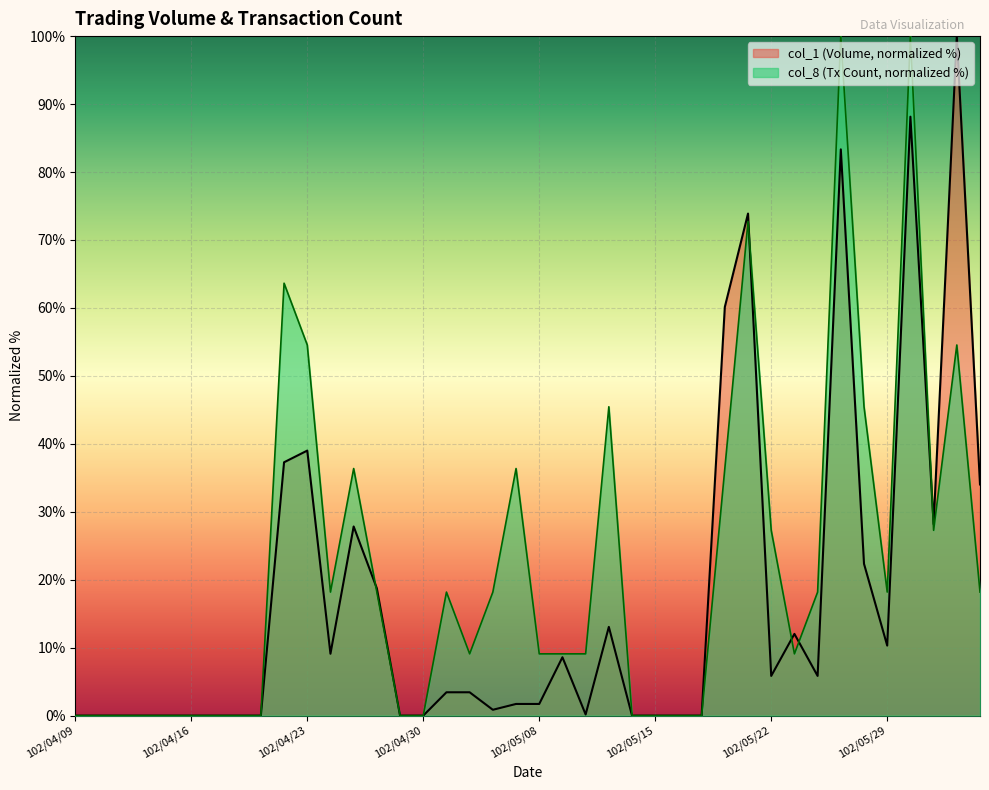

Which has a higher value, 102/04/19 or 102/04/18?

102/04/19